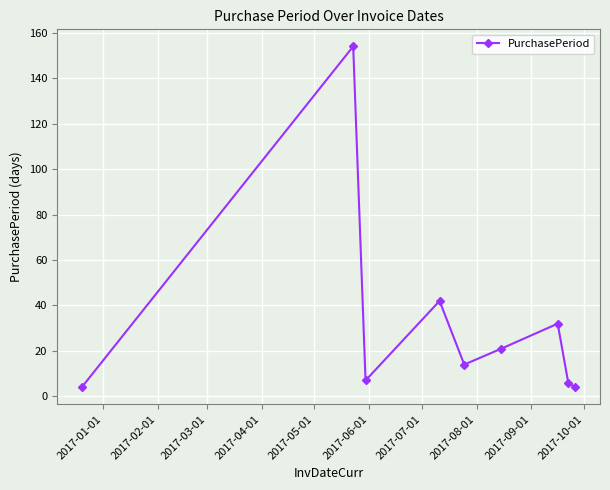

True or false: there are more than 1 points higher than both neighbors.

True